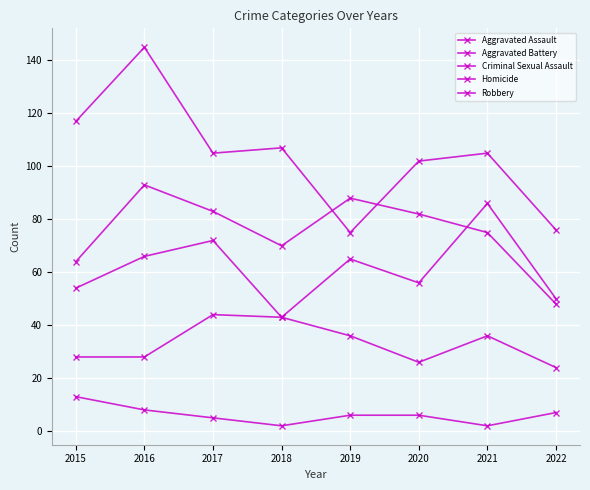

Reading left to right, transcribe all the data shown in this chart.

Aggravated Assault: 2015=54	2016=66	2017=72	2018=43	2019=65	2020=56	2021=86	2022=50
Aggravated Battery: 2015=64	2016=93	2017=83	2018=70	2019=88	2020=82	2021=75	2022=48
Criminal Sexual Assault: 2015=28	2016=28	2017=44	2018=43	2019=36	2020=26	2021=36	2022=24
Homicide: 2015=13	2016=8	2017=5	2018=2	2019=6	2020=6	2021=2	2022=7
Robbery: 2015=117	2016=145	2017=105	2018=107	2019=75	2020=102	2021=105	2022=76